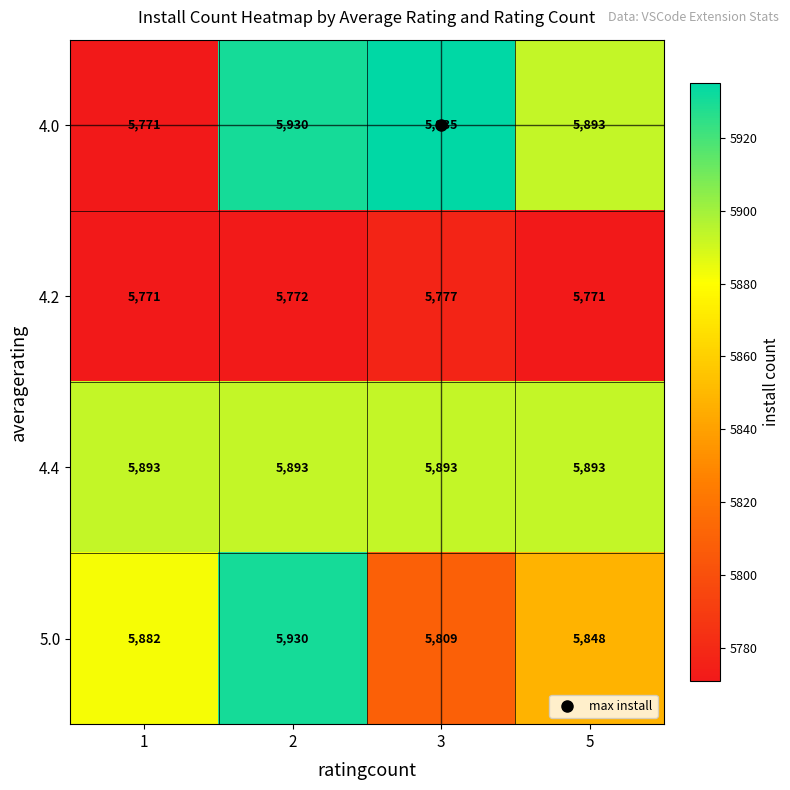

Which label corresponds to the largest value in the chart?

3